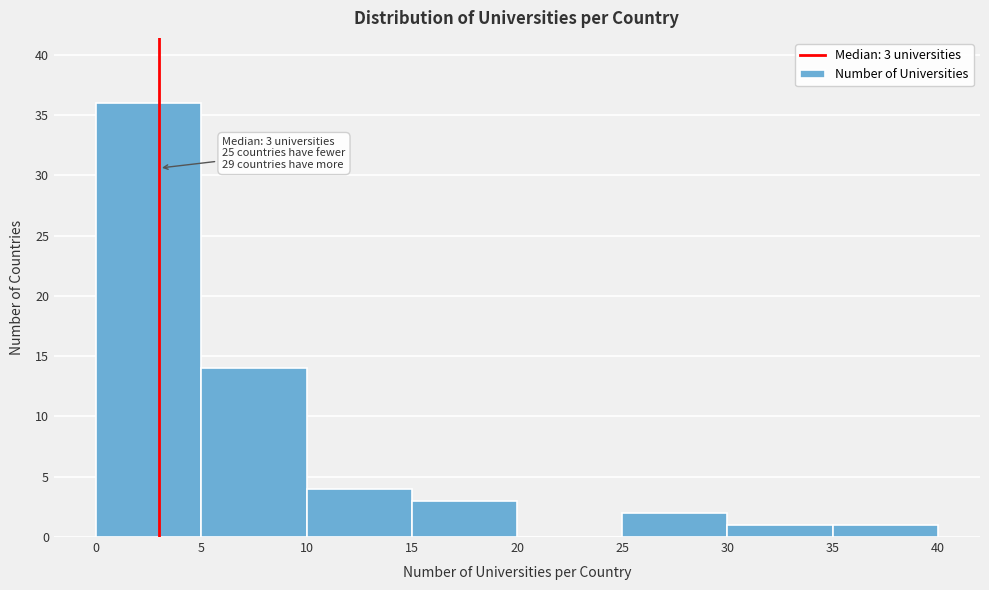

Over which range of the x-axis is the bar tallest?

0 to 5